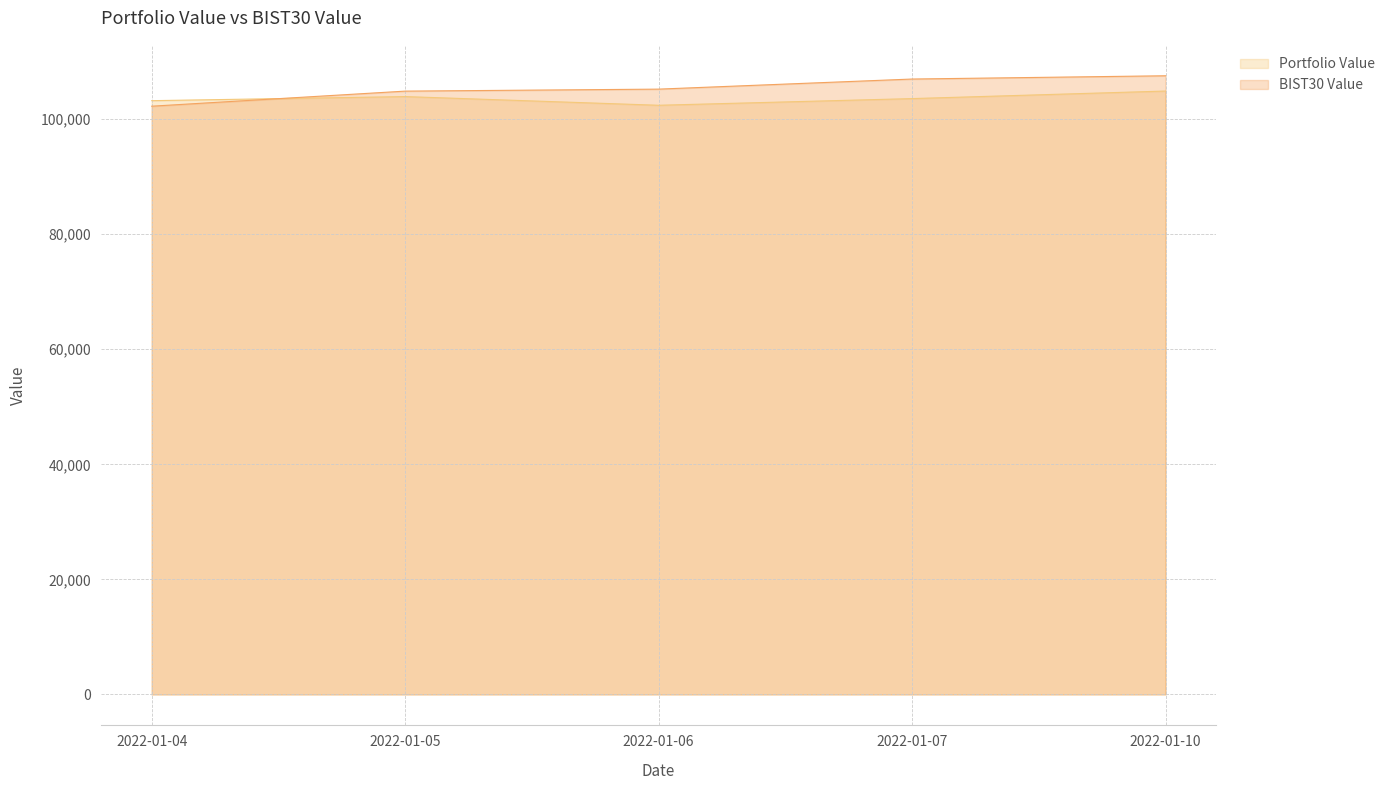

At which label does BIST30 Value first exceed 105219?

2022-01-06